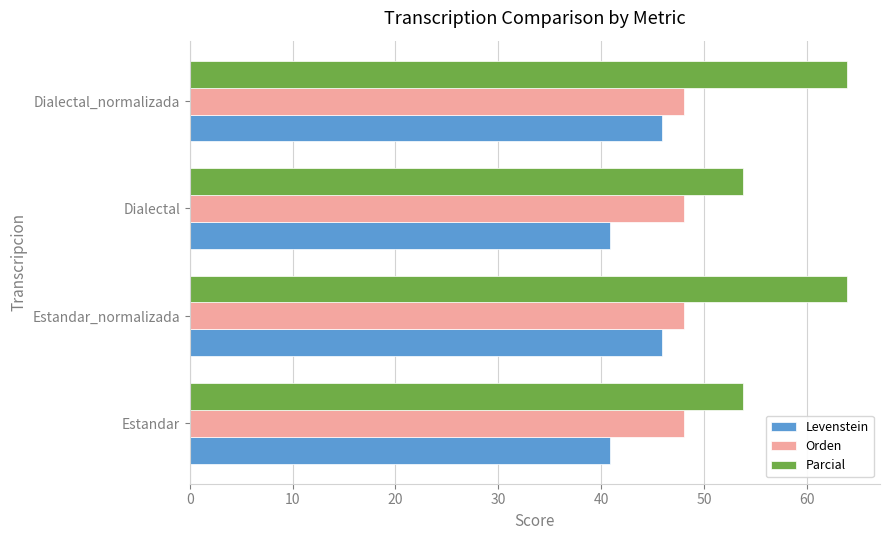

What is the maximum value shown in the chart?

63.9